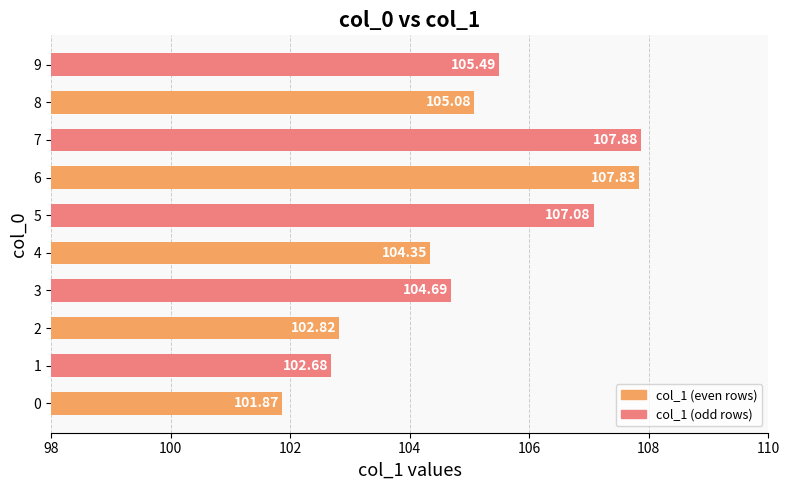

Between 8 and 4, which is larger?

8